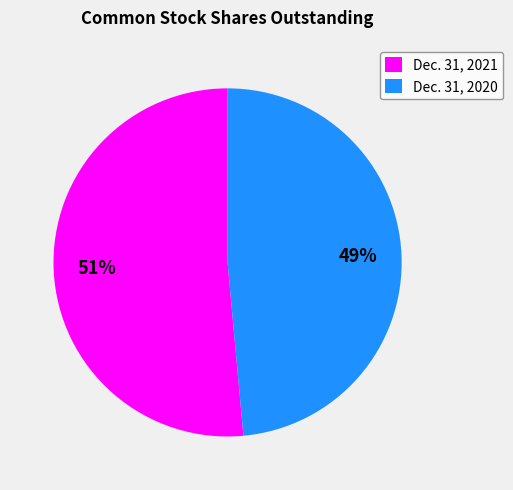

Count the number of slices in the pie.

2